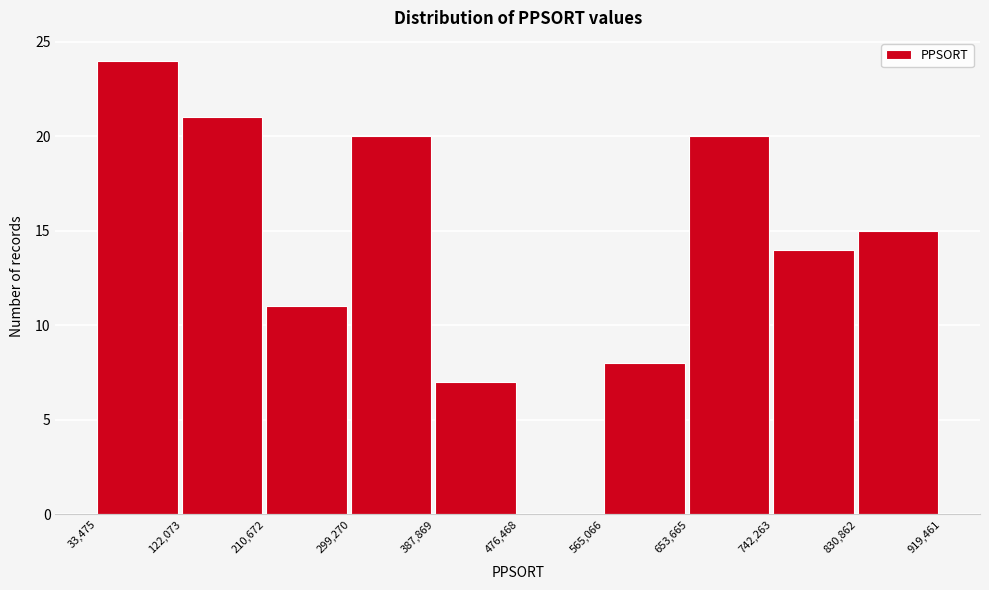

Reading left to right, list every bar in this chart as the range it spans on the x-axis followed by its height. The values are not printed on the chart, so give them approximately, as read against the axis.

33,475 to 122,073: 24
122,073 to 210,672: 21
210,672 to 299,270: 11
299,270 to 387,869: 20
387,869 to 476,468: 7
476,468 to 565,066: 0
565,066 to 653,665: 8
653,665 to 742,263: 20
742,263 to 830,862: 14
830,862 to 919,461: 15